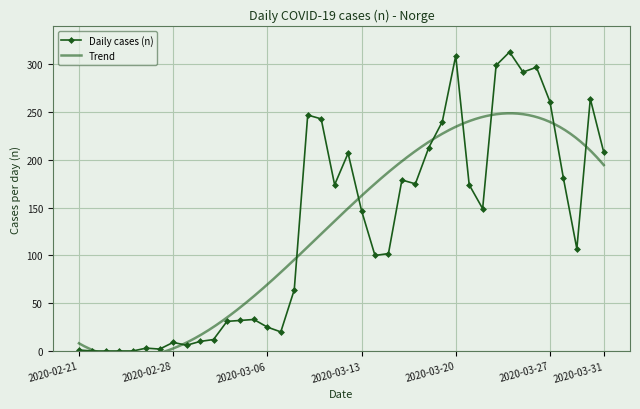

Where is the first local maximum?

2020-02-26